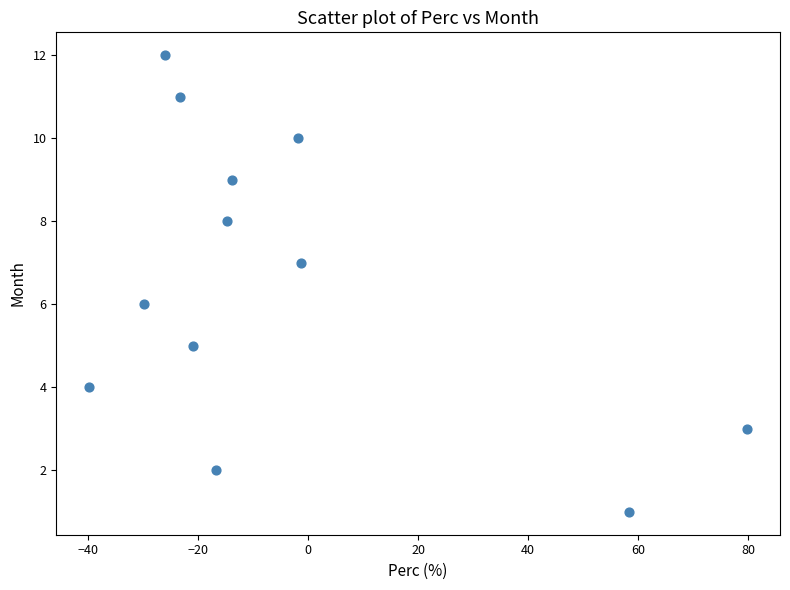

What is the range of Y values (max minus min)?

11